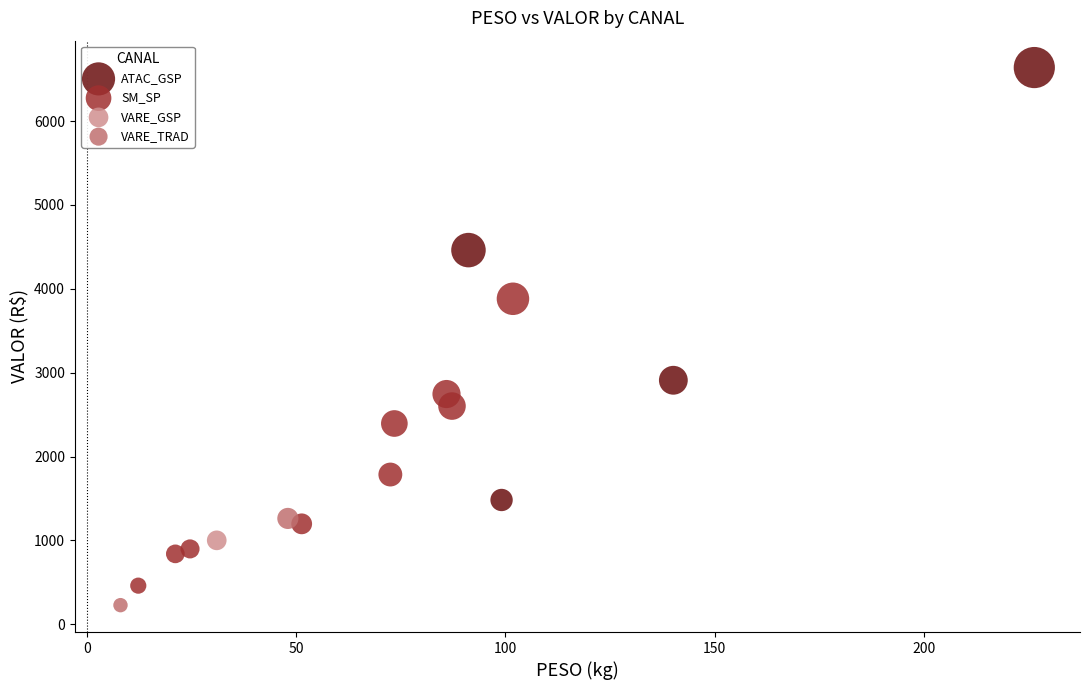

What are all the series names shown in the legend?

ATAC_GSP, SM_SP, VARE_GSP, VARE_TRAD